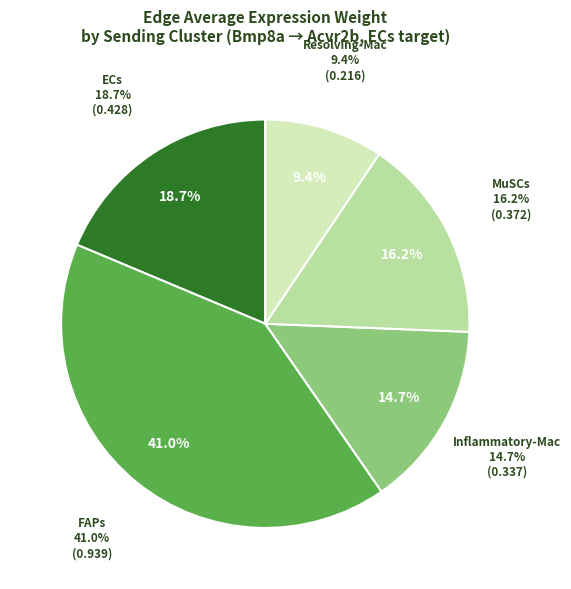

To the nearest percent, what is the combined percentage of Inflammatory-Mac and Resolving-Mac?

24%